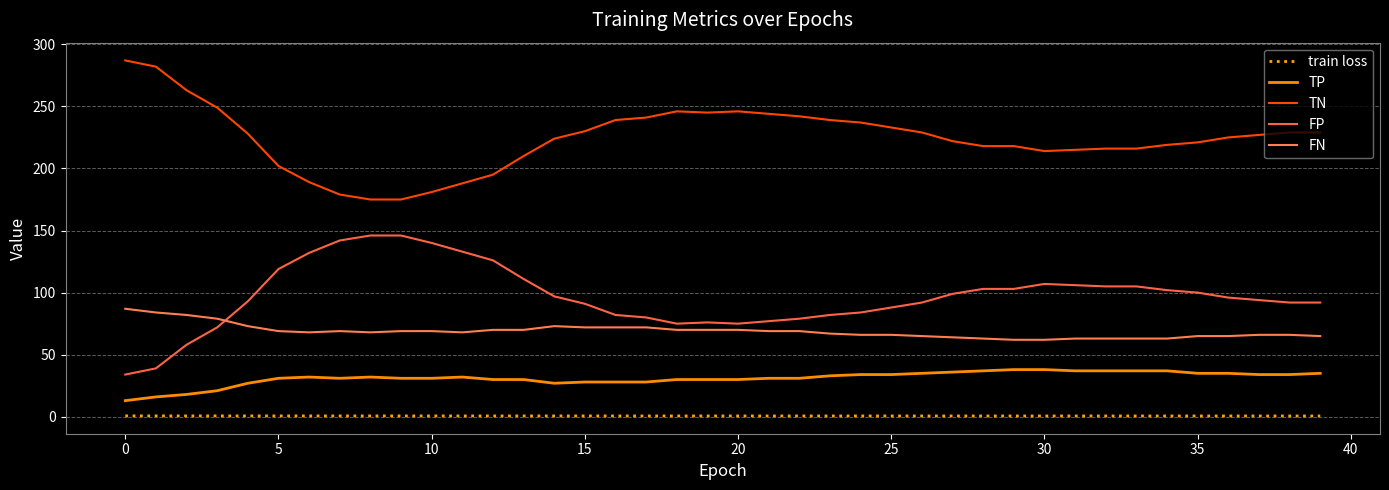

List the series in order of their peak value, highest first.

TN, FP, FN, TP, train loss